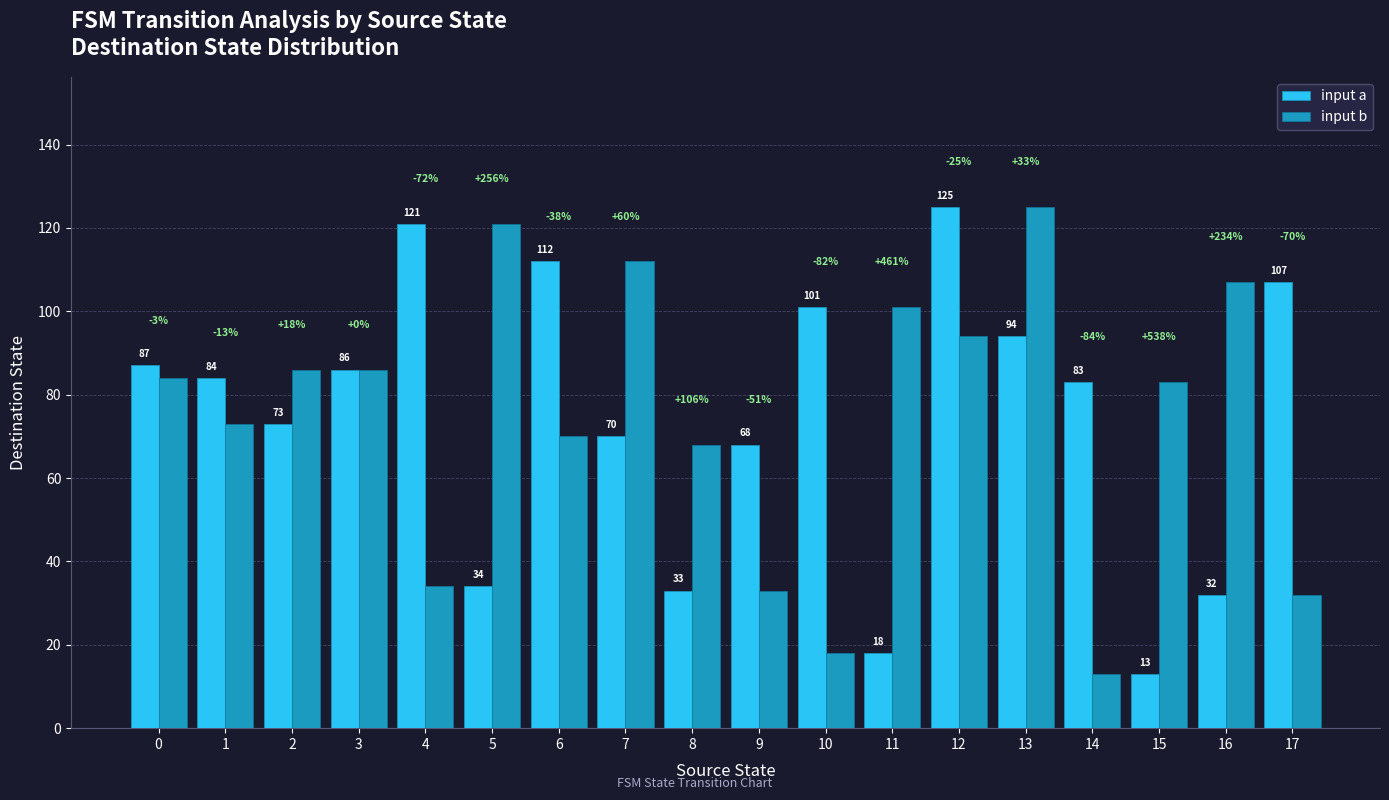

What is the minimum value shown in the chart?

13